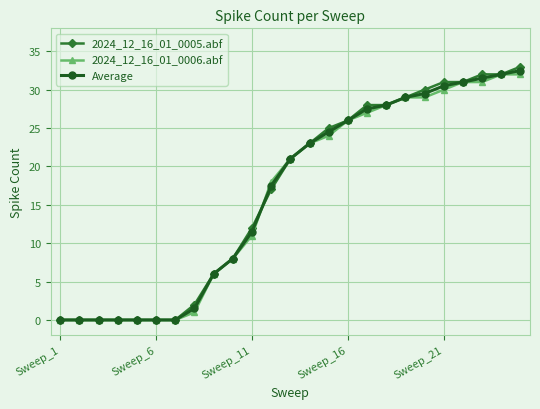

What is the value of the Average point at the 23rd from the left?

31.5